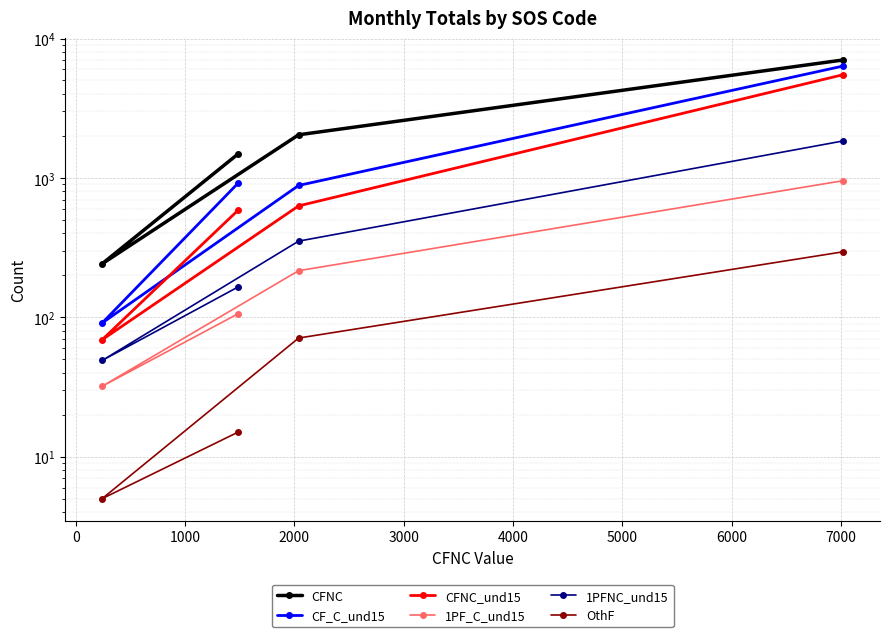

True or false: CFNC_und15 and CFNC intersect in this chart.

False